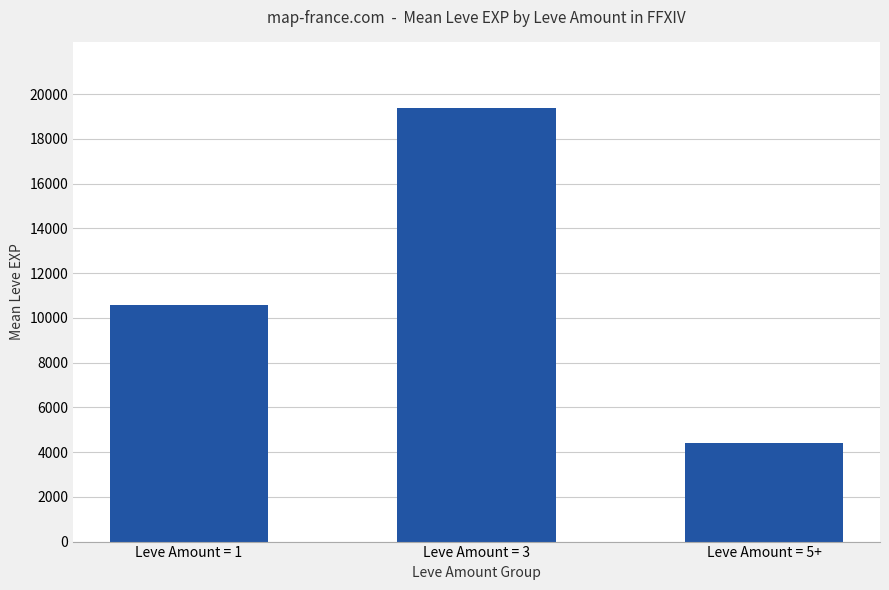

Which label corresponds to the largest value in the chart?

Leve Amount = 3